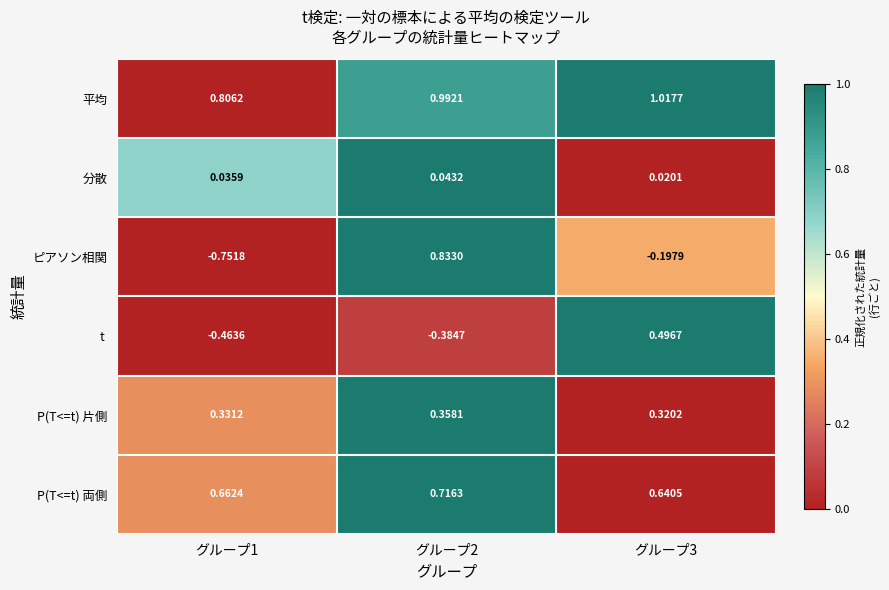

How many data points in ピアソン相関 are less than 0?

2